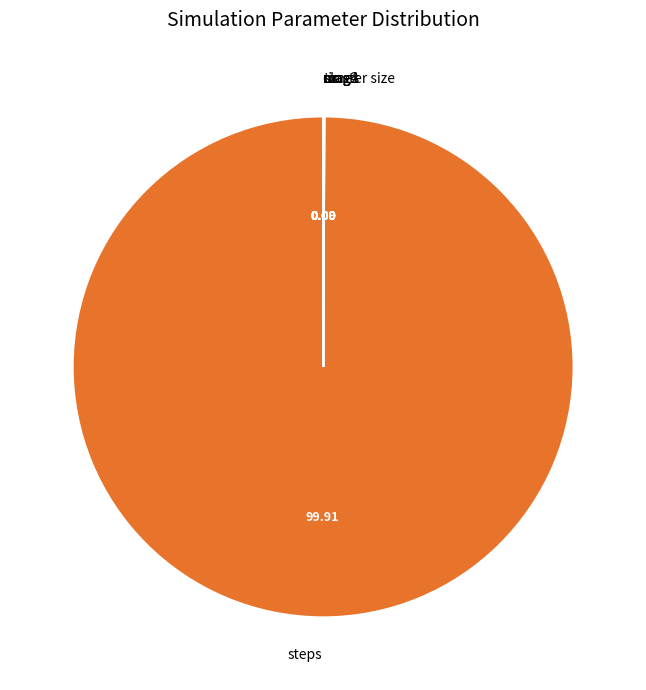

Which category accounts for the majority?

steps